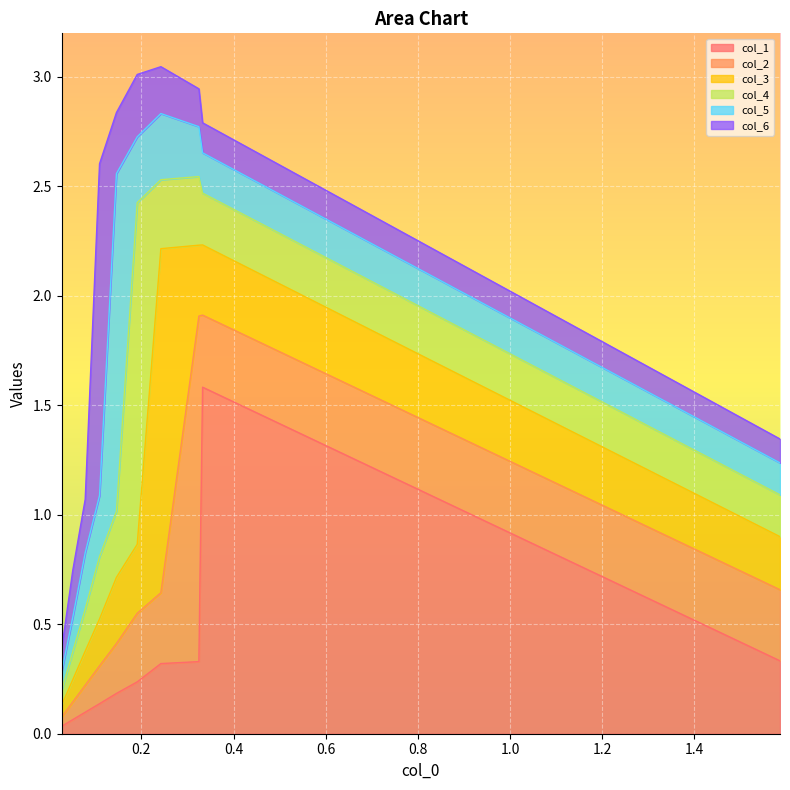

Which series has the largest range (max minus min)?

col_1